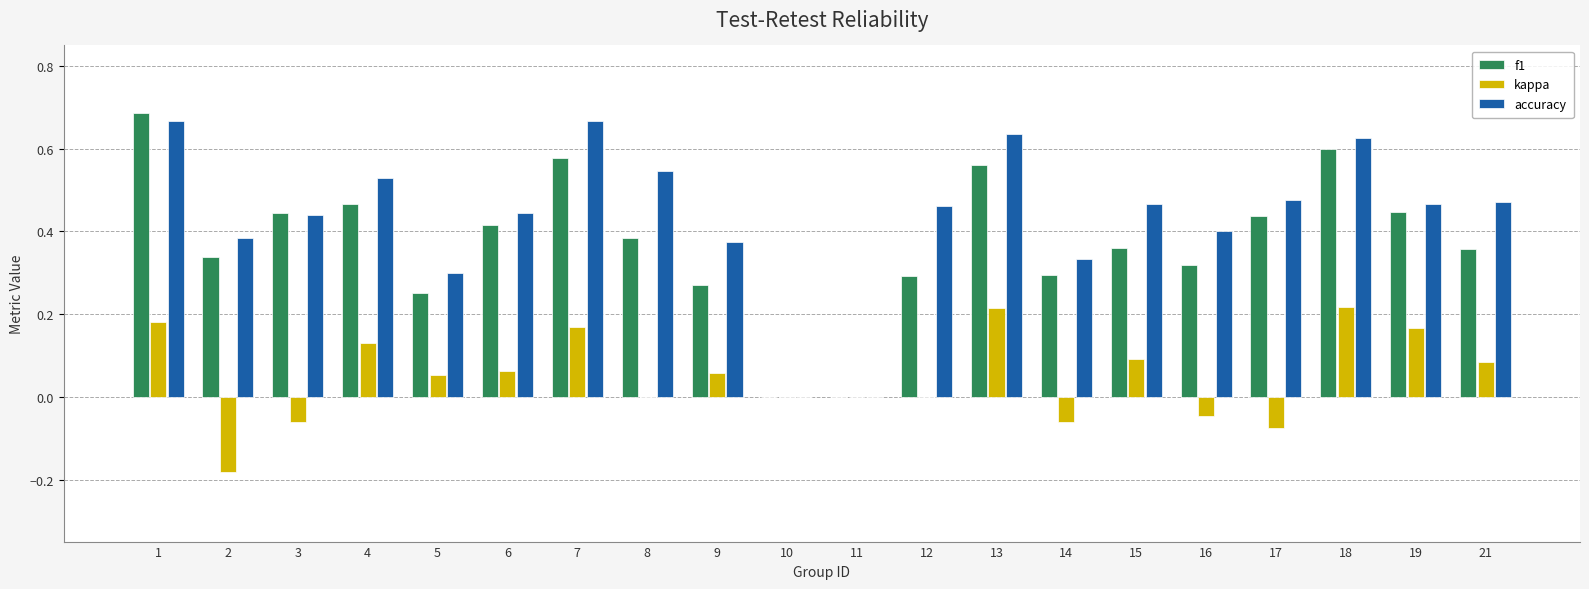

Is the value of accuracy at 5 greater than the value of kappa at 21?

Yes